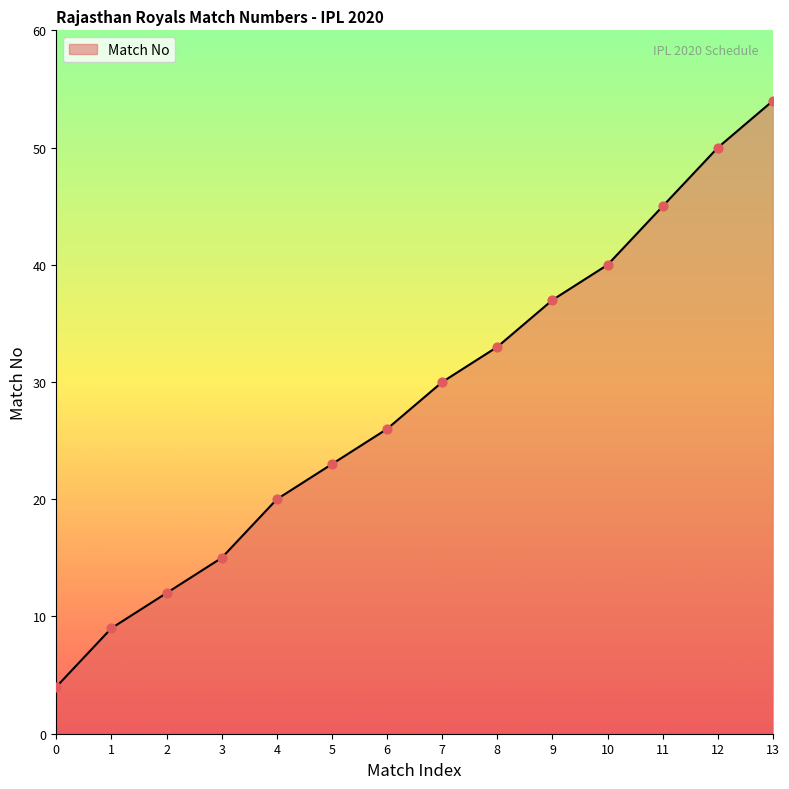

What is the change in value from 0 to 8?

+29